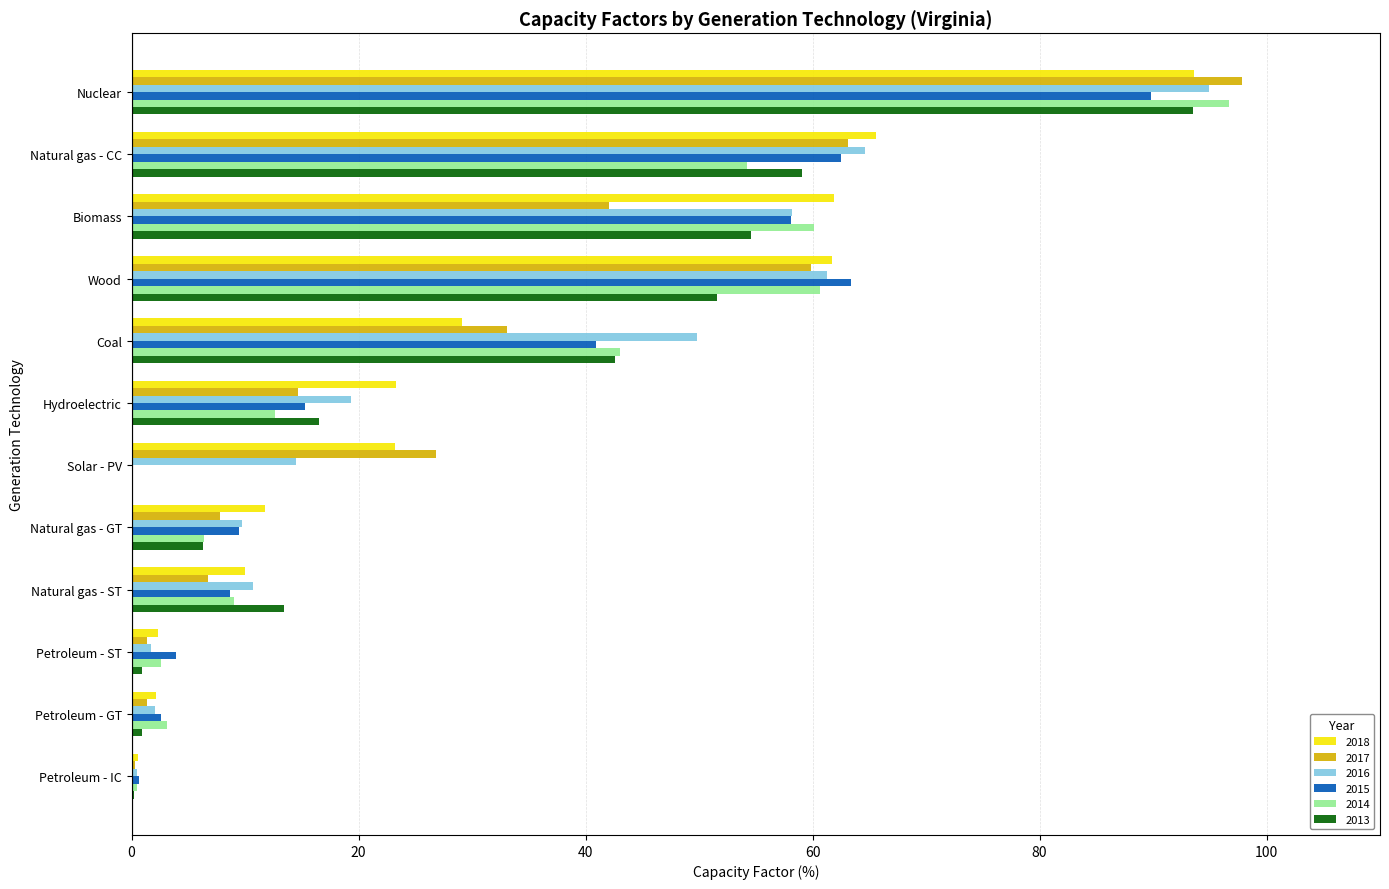

What is the sum of the 2015 values at Wood and Hydroelectric?

78.7